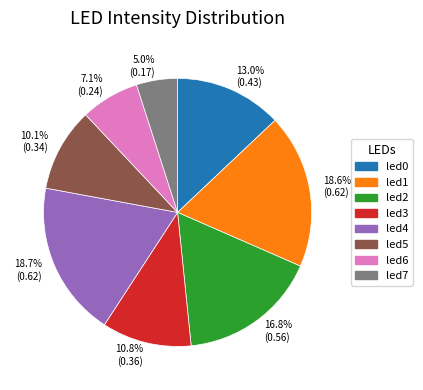

The led3 slice represents 1% of the pie. True or false?

False